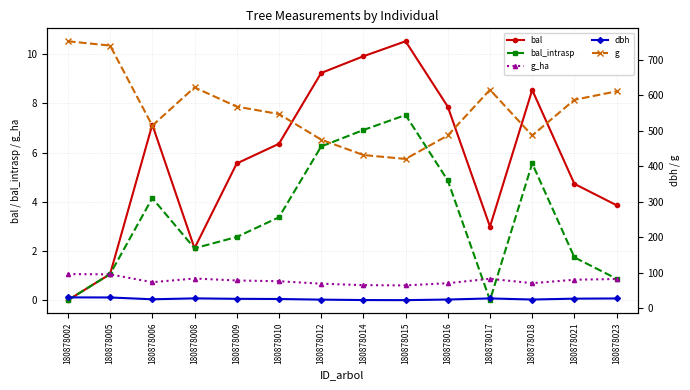

Reading right to left, list all the values displayed in this chart.

bal: 180878023=3.9	180878021=4.7	180878018=8.6	180878017=3.0	180878016=7.9	180878015=10.5	180878014=9.9	180878012=9.2	180878010=6.4	180878009=5.6	180878008=2.1	180878006=7.1	180878005=1.1	180878002=0.0
bal_intrasp: 180878023=0.9	180878021=1.7	180878018=5.6	180878017=0.0	180878016=4.9	180878015=7.5	180878014=6.9	180878012=6.2	180878010=3.4	180878009=2.6	180878008=2.1	180878006=4.2	180878005=1.1	180878002=0.0
g_ha: 180878023=0.9	180878021=0.8	180878018=0.7	180878017=0.9	180878016=0.7	180878015=0.6	180878014=0.6	180878012=0.7	180878010=0.8	180878009=0.8	180878008=0.9	180878006=0.7	180878005=1.1	180878002=1.1
dbh: 180878023=27.9	180878021=27.4	180878018=24.9	180878017=28.0	180878016=24.9	180878015=23.1	180878014=23.4	180878012=24.6	180878010=26.4	180878009=26.9	180878008=28.1	180878006=25.6	180878005=30.7	180878002=30.9
g: 180878023=611.4	180878021=587.5	180878018=486.9	180878017=615.8	180878016=486.9	180878015=420.9	180878014=431.9	180878012=475.3	180878010=547.4	180878009=568.3	180878008=622.4	180878006=514.7	180878005=740.2	180878002=752.3